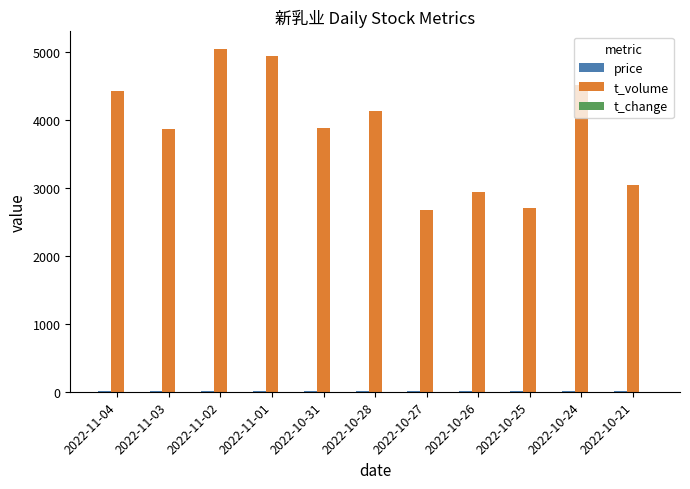

What is the maximum value shown in the chart?

5042.0